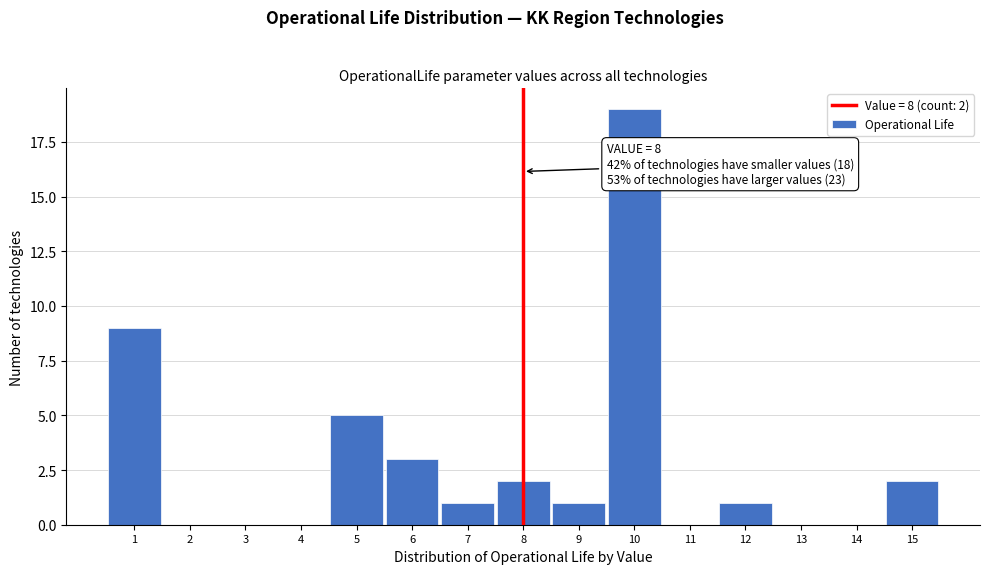

Which range on the x-axis has the tallest bar?

9.5 to 10.5